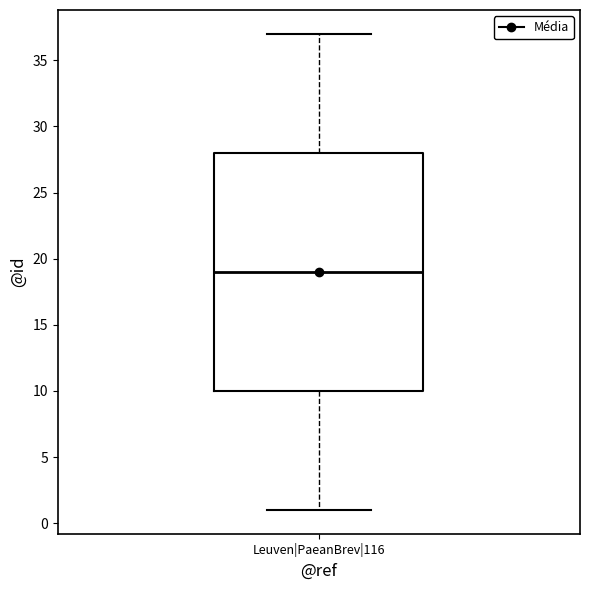

Transcribe this box plot: give where the median line is, the range the box spans, and where the two whiskers end, as read against the y-axis. The values are not printed on the chart, so give them approximately, as read against the axis.

median 19, box 10 to 28, whiskers 1 to 37